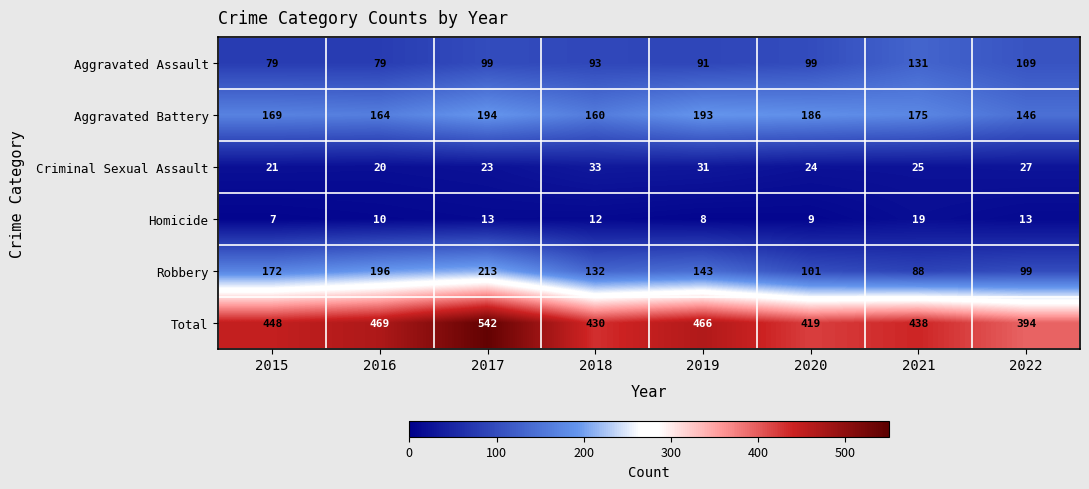

What is the spread (max minus min) of values at 2020?

410